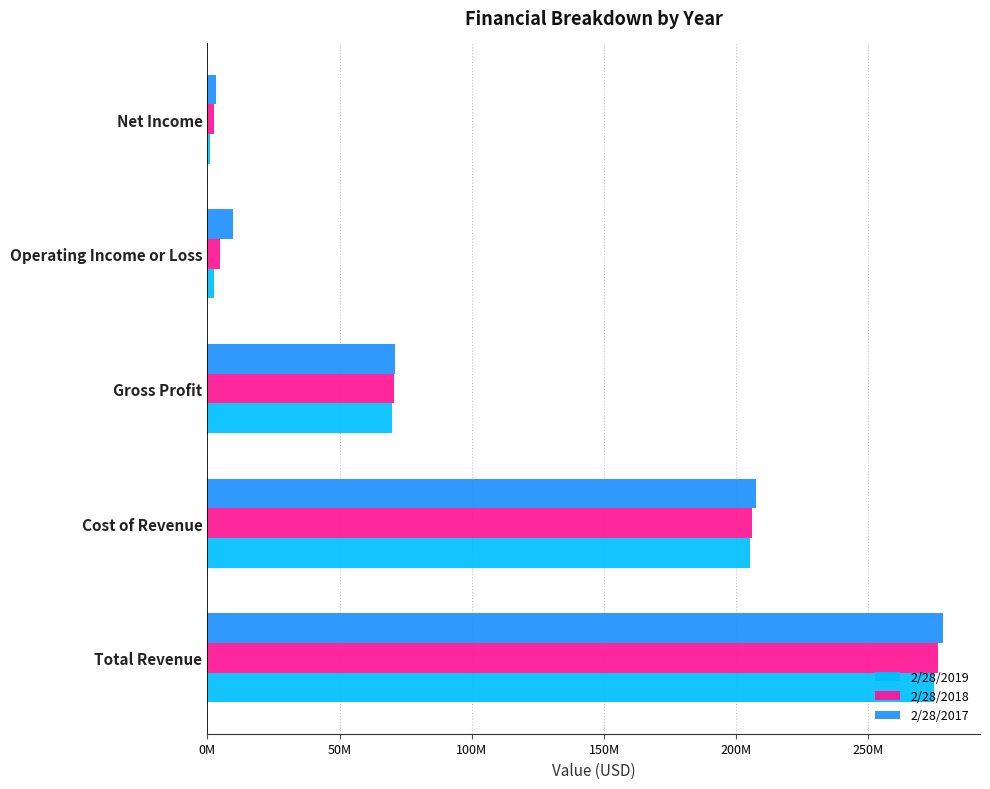

What is the average value of the 2/28/2018 series?

111960200